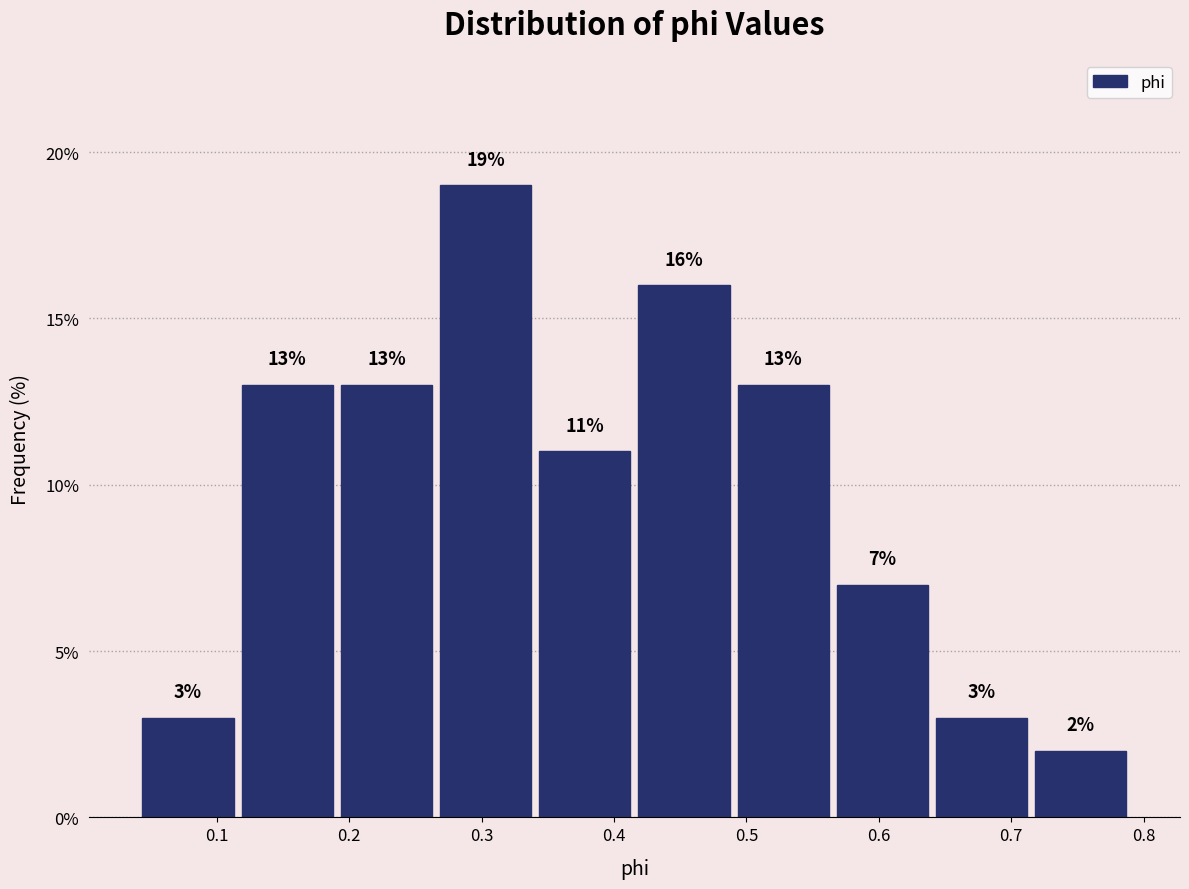

Reading left to right, transcribe this chart: for each bar, give the range it covers on the x-axis and its height. The bar edges are not printed on the chart, so give them approximately, as read against the axis.

0.04 to 0.12: 3
0.12 to 0.19: 13
0.19 to 0.27: 13
0.27 to 0.34: 19
0.34 to 0.42: 11
0.42 to 0.49: 16
0.49 to 0.57: 13
0.57 to 0.64: 7
0.64 to 0.72: 3
0.72 to 0.79: 2